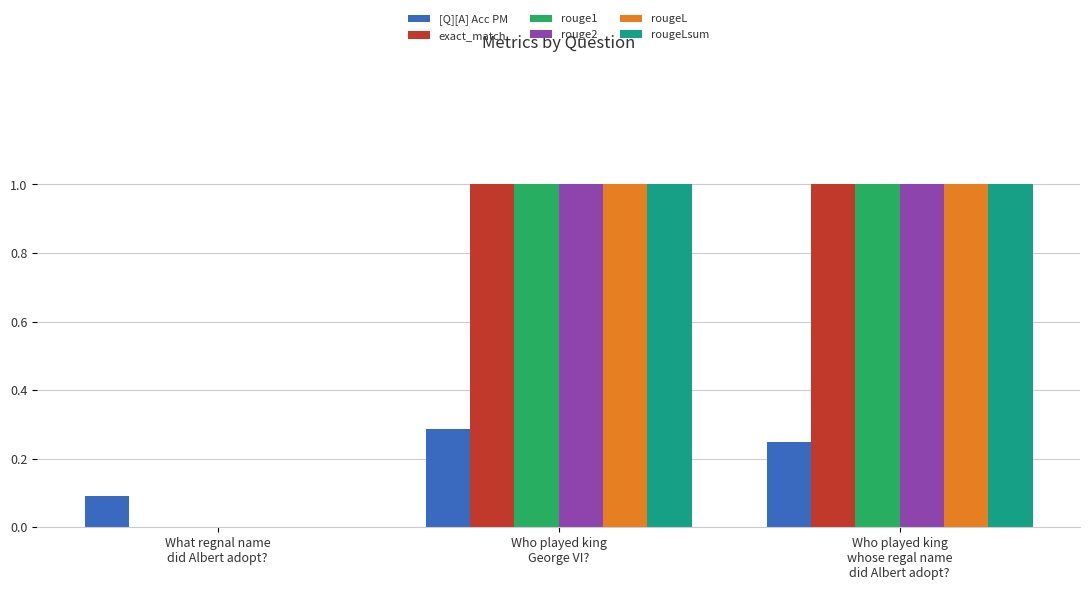

What is the maximum value shown in the chart?

1.0